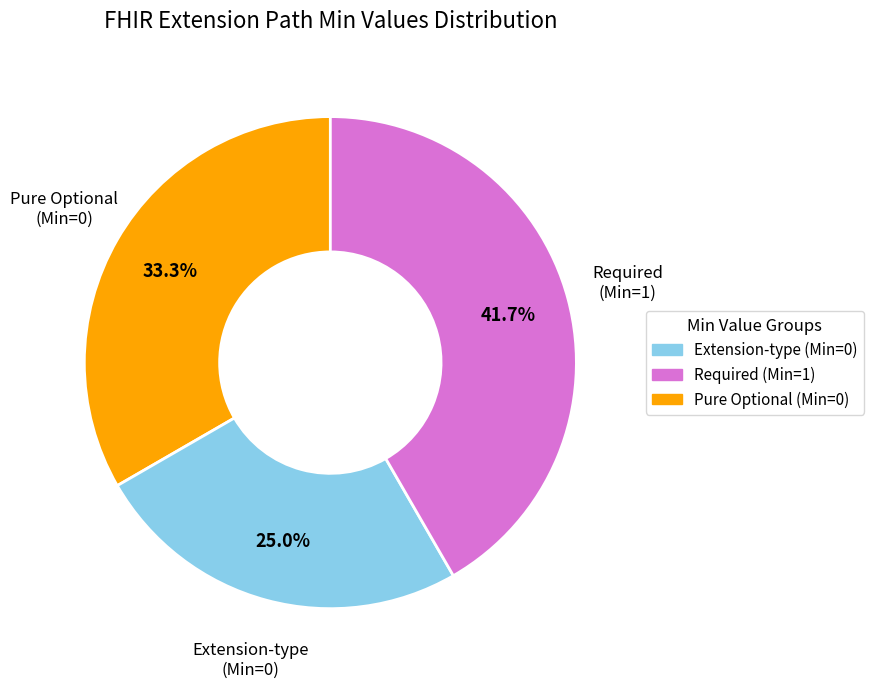

How many segments does this pie chart have?

3